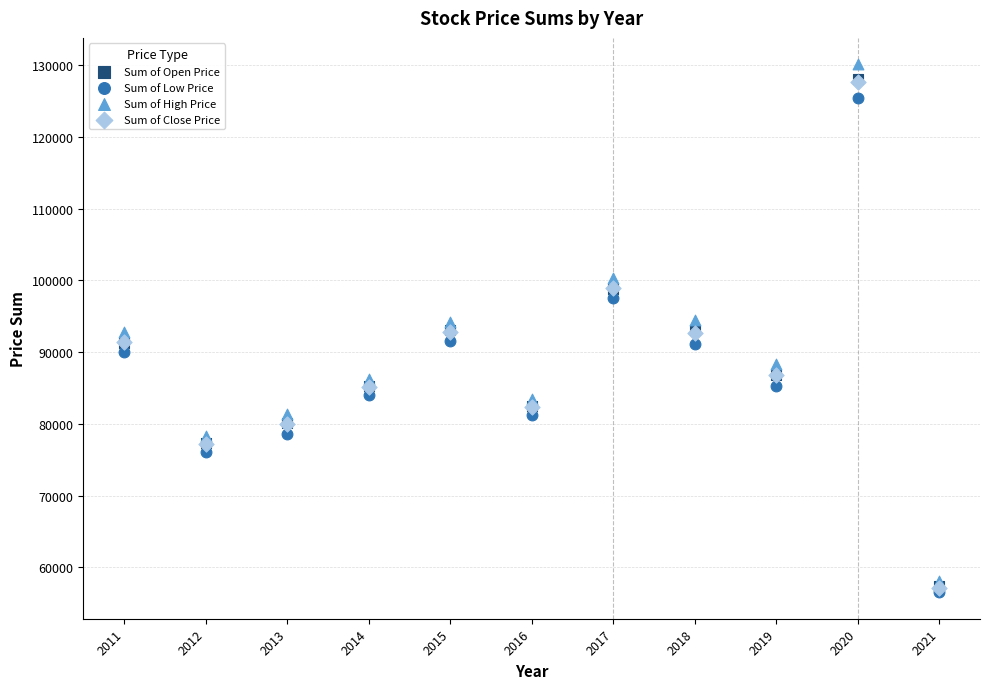

Which series has the largest Y range (max minus min)?

Sum of High Price